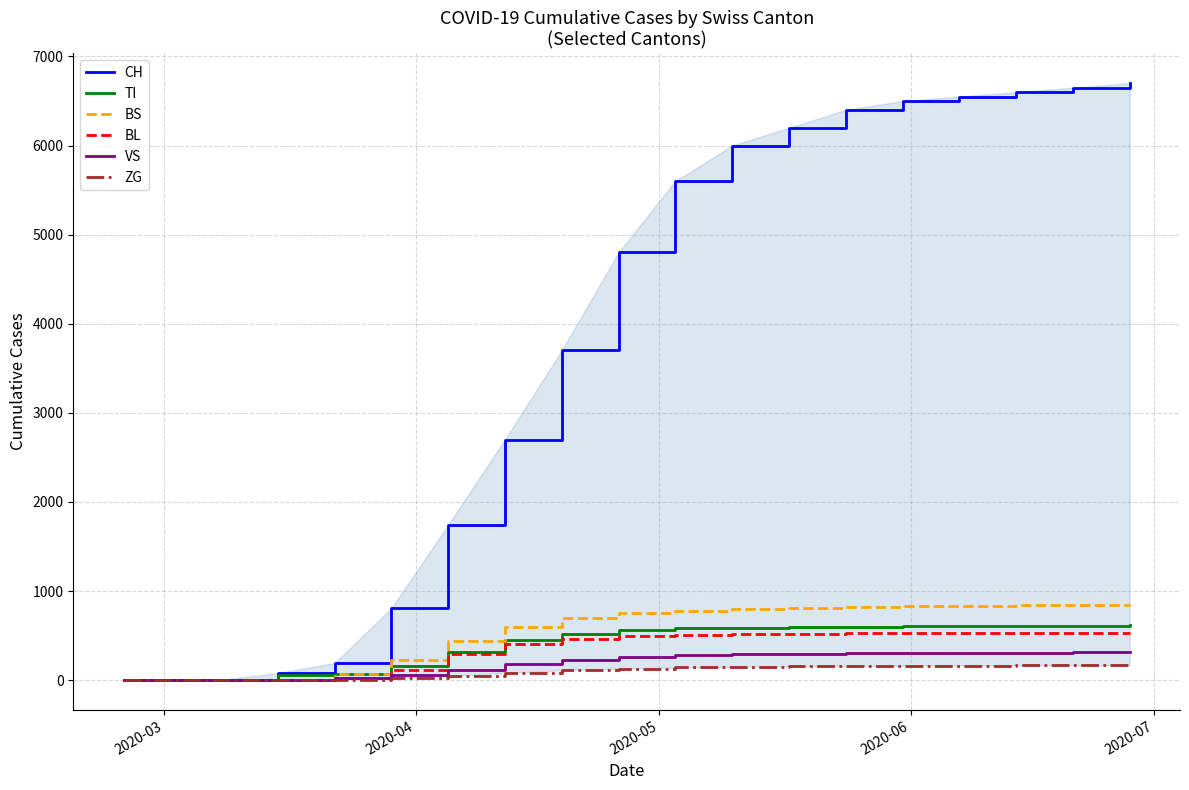

What is the maximum value for BS?

846